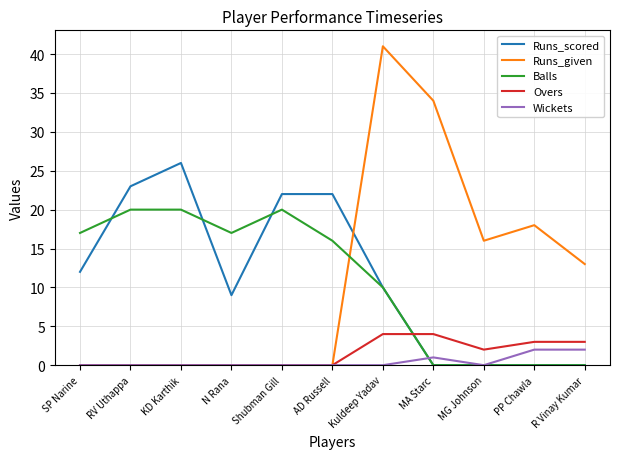

What is the difference between the highest and lowest values at PP Chawla?

18